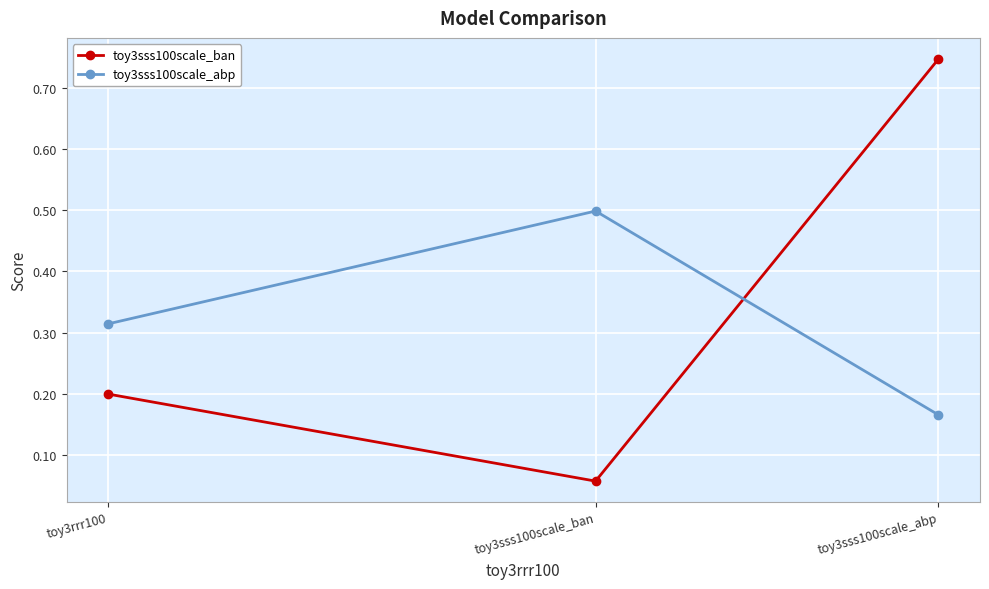

How many distinct data groups are displayed?

2